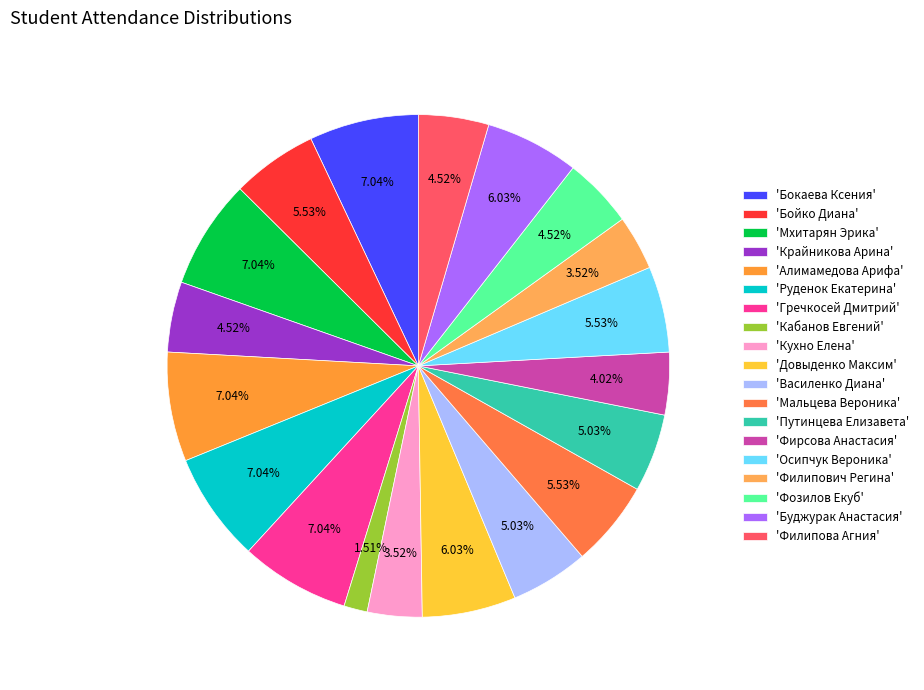

How many slices are in this pie chart?

19